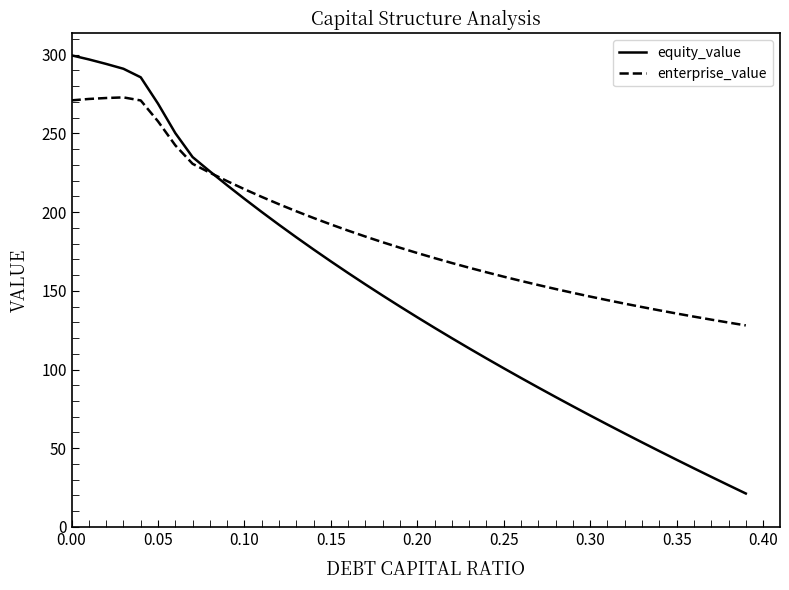

Which series has the largest total across all categories?

enterprise_value